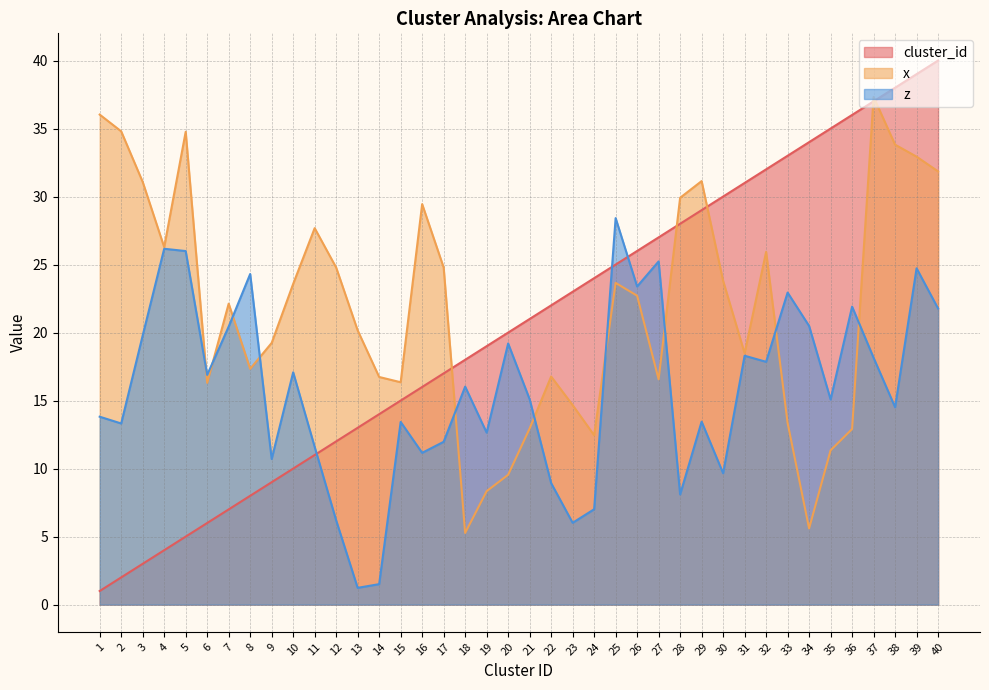

In z, how many points are higher than both neighbors (excluding endpoints)?

13